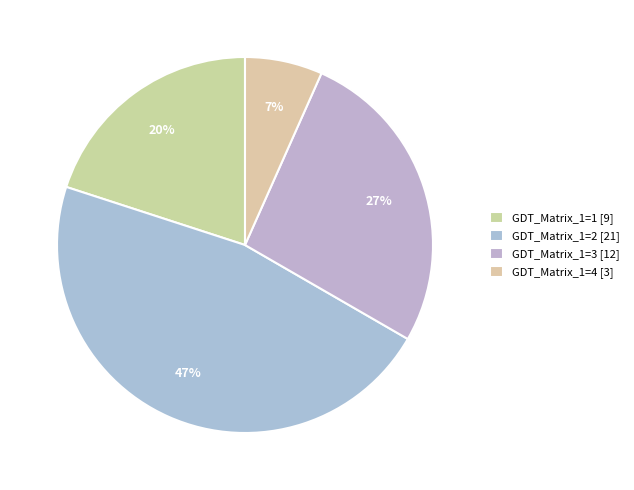

Count the number of slices in the pie.

4